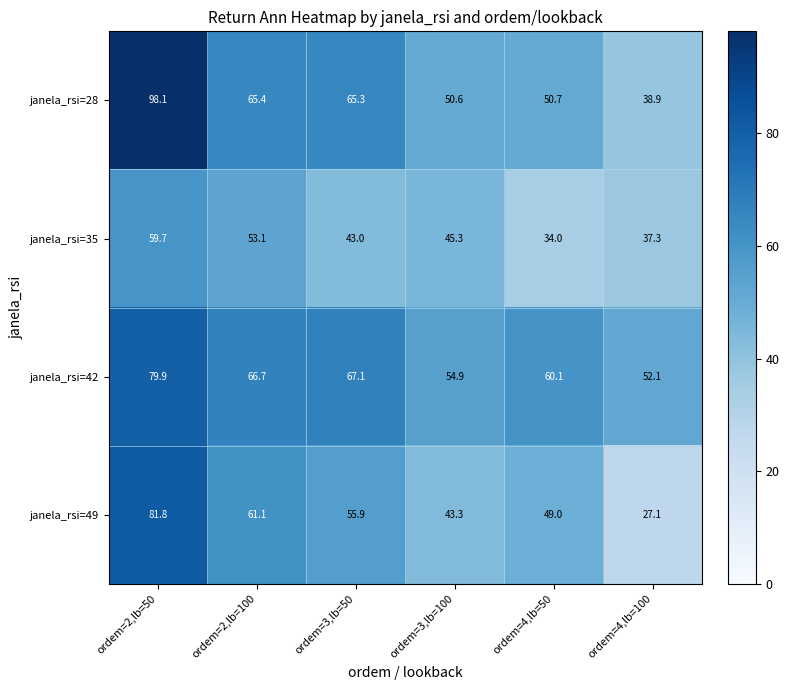

Between ordem=3,lb=50 and ordem=4,lb=100, which series saw the biggest shift?

janela_rsi=49